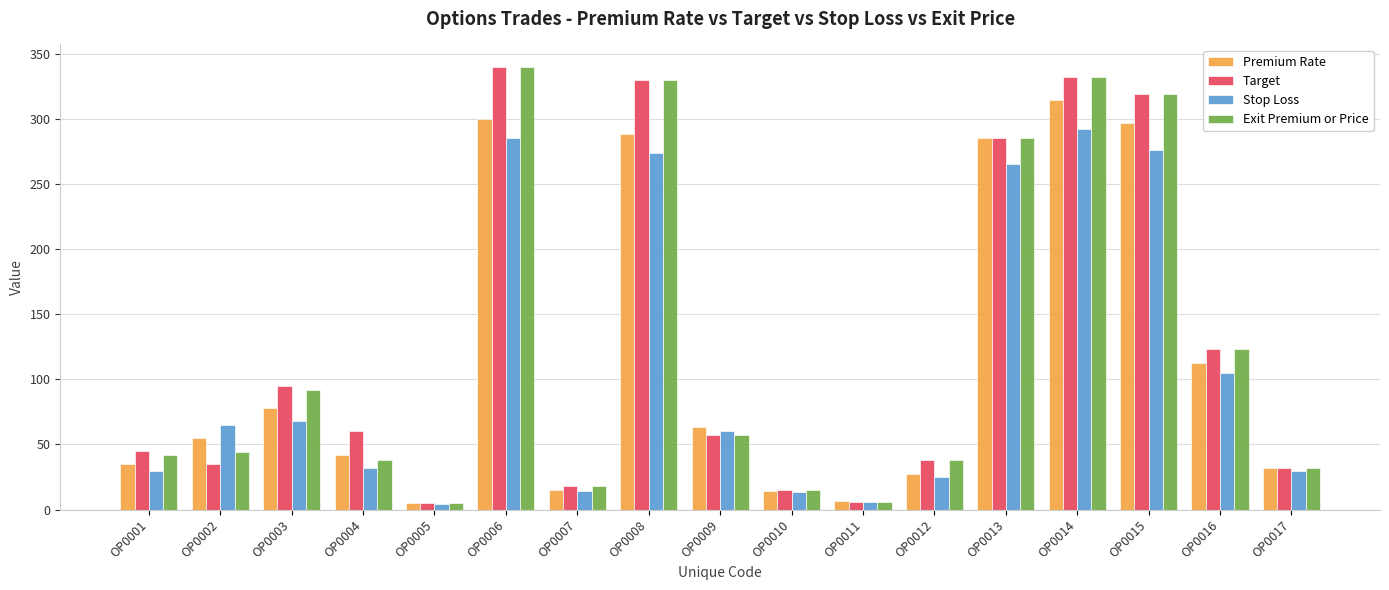

What is the difference between the maximum and minimum values in the Stop Loss series?

287.5